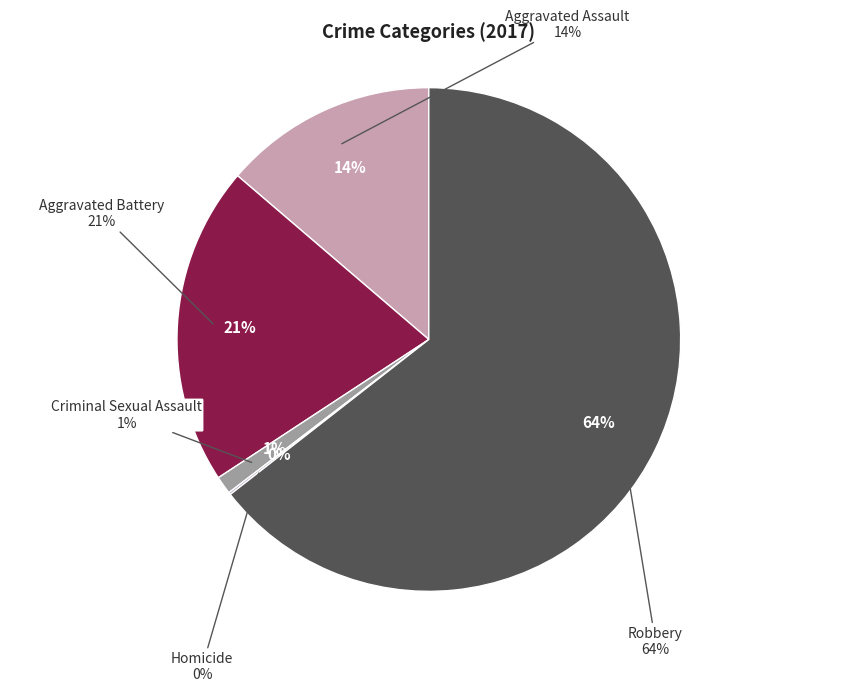

Which slice is the smallest?

Homicide